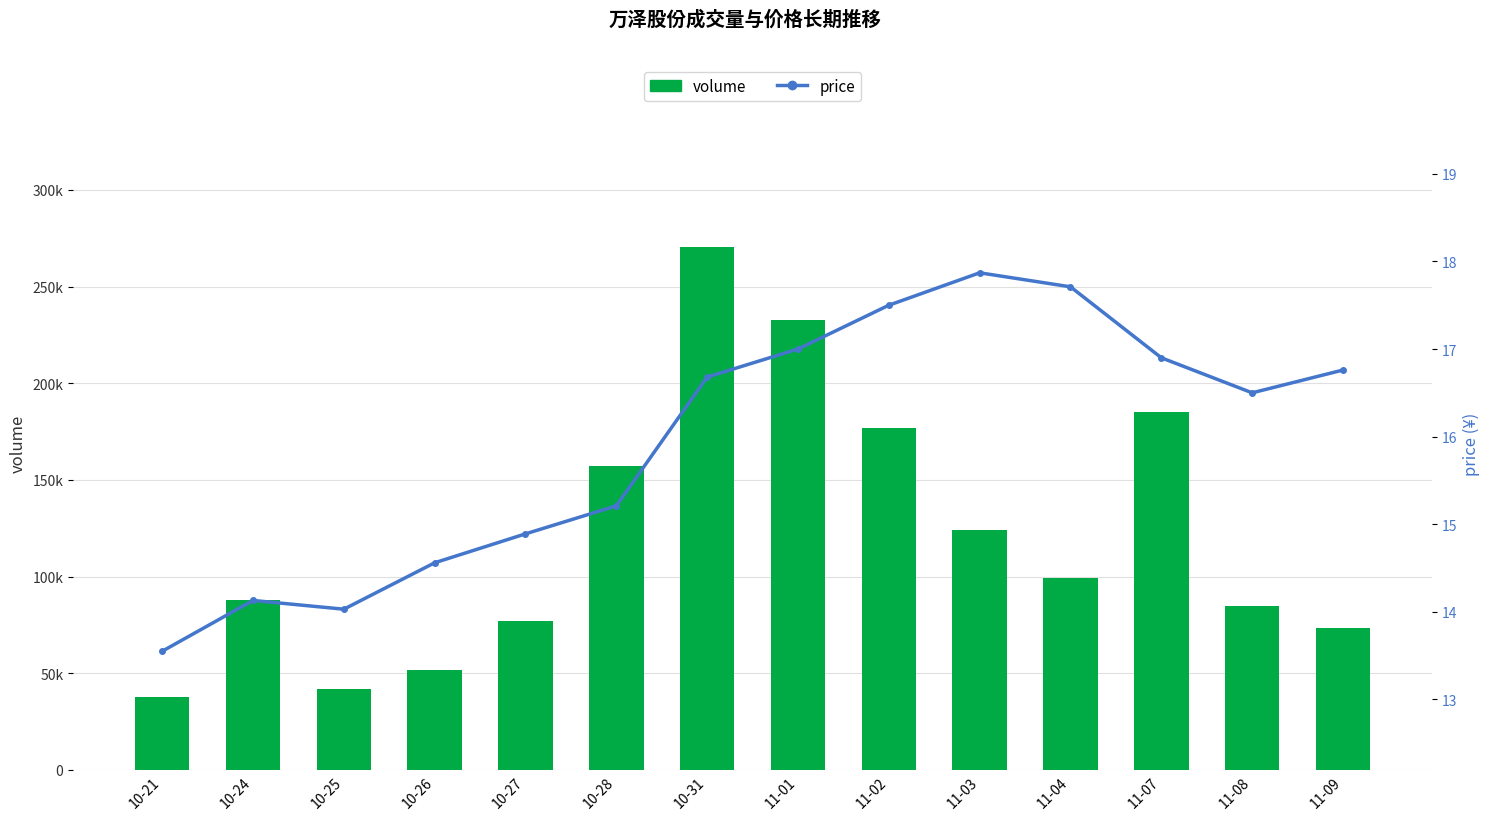

What is the difference between the highest and lowest values at 11-07?

185125.1